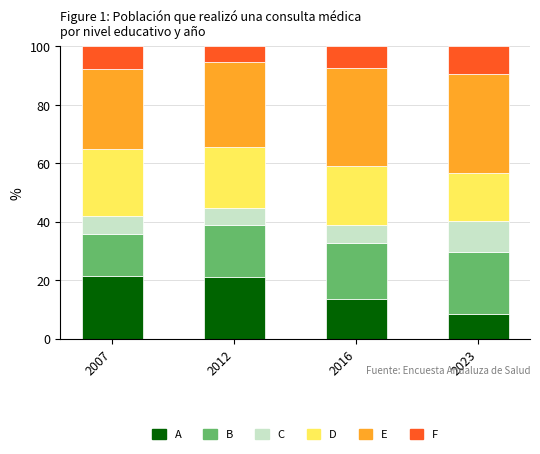

What is the total value across all series at 2012?

100.0